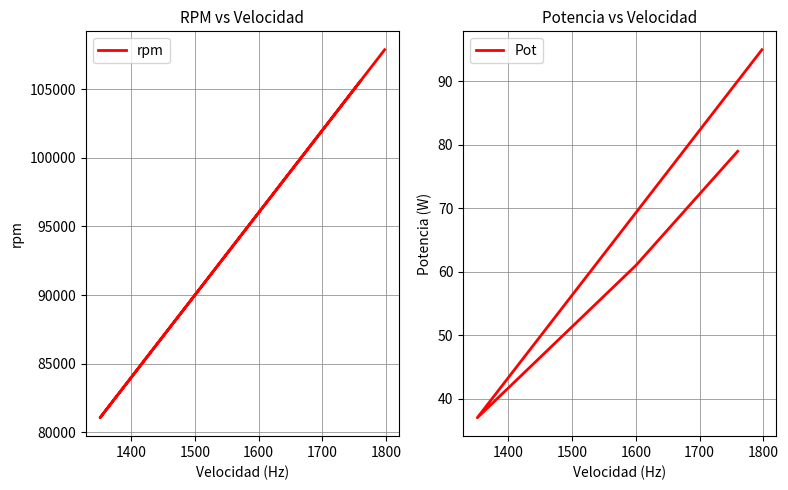

What is the minimum value for Pot?

37